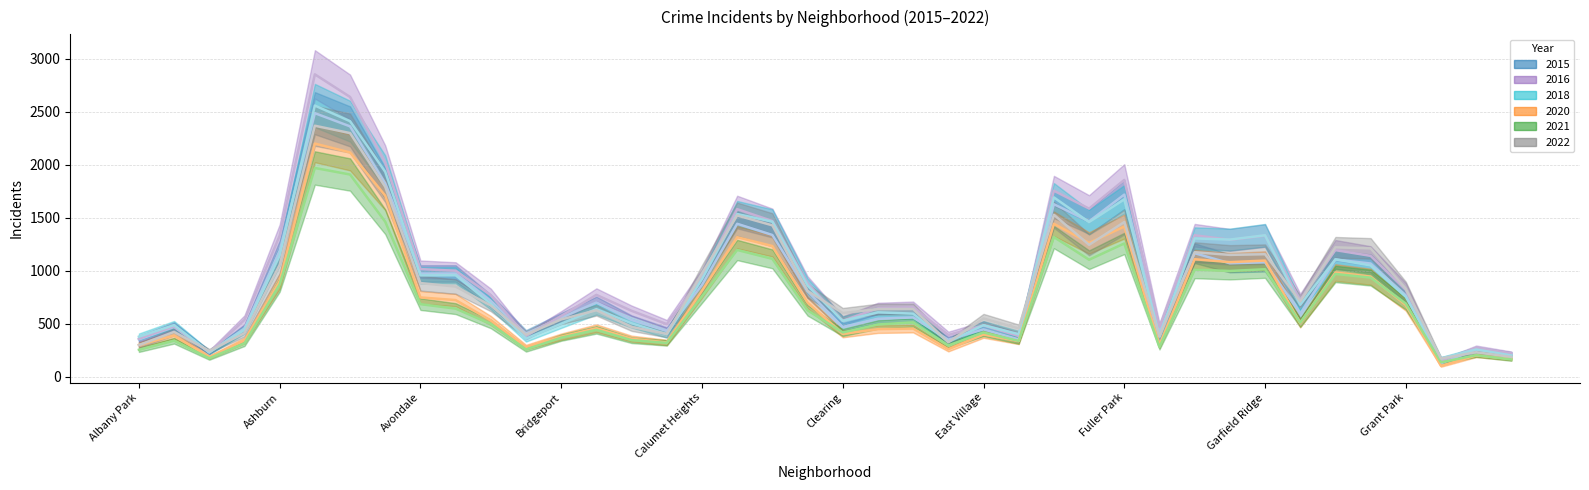

How many lines are shown in the chart?

6